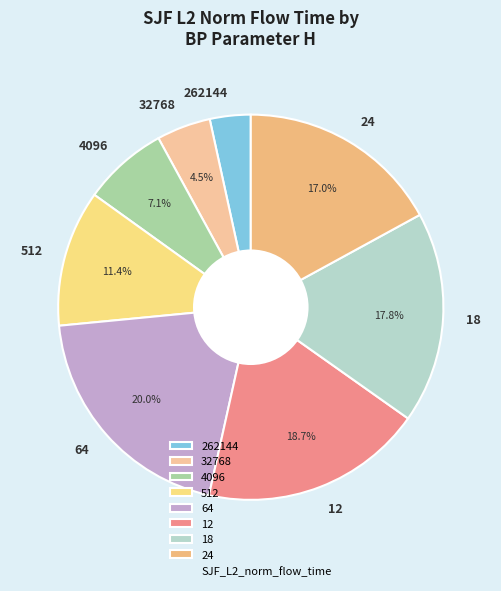

Is 262144 the majority of the pie?

No